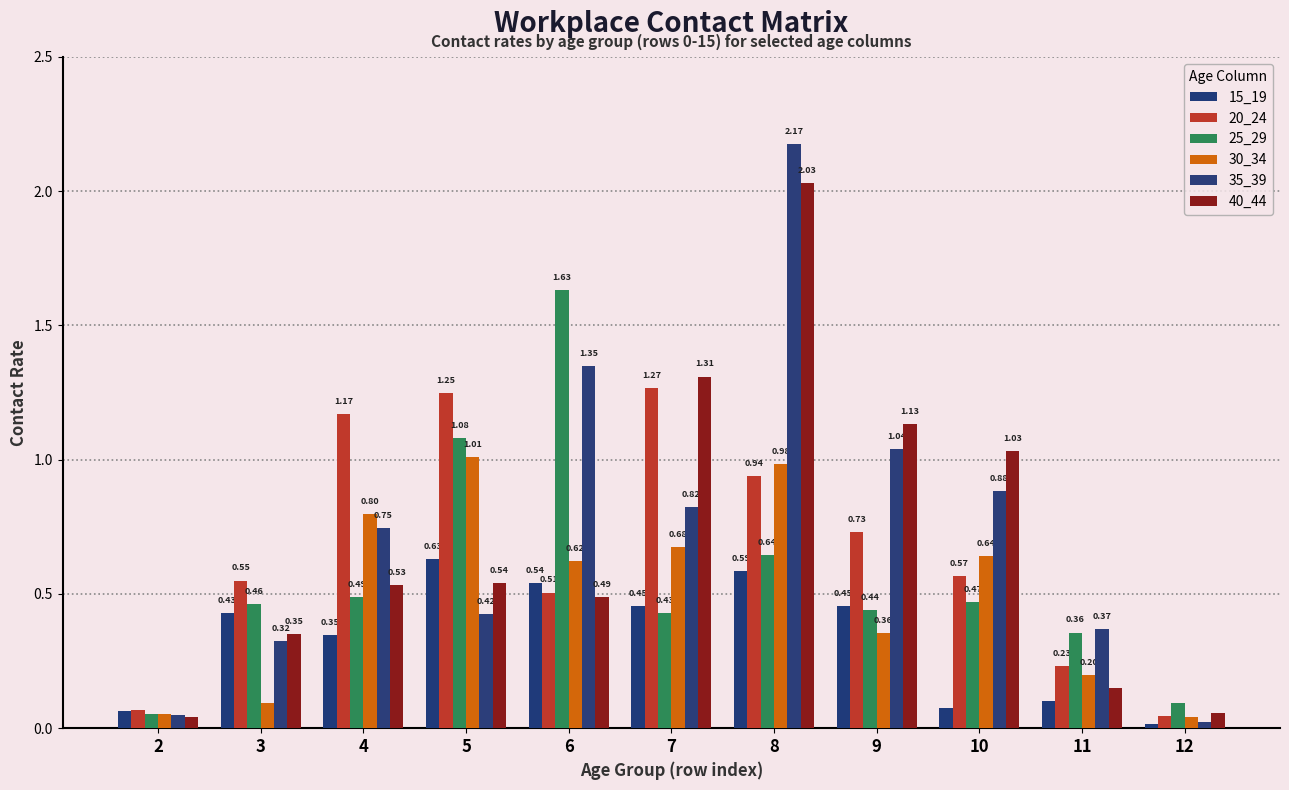

What are all the series names shown in the legend?

15_19, 20_24, 25_29, 30_34, 35_39, 40_44